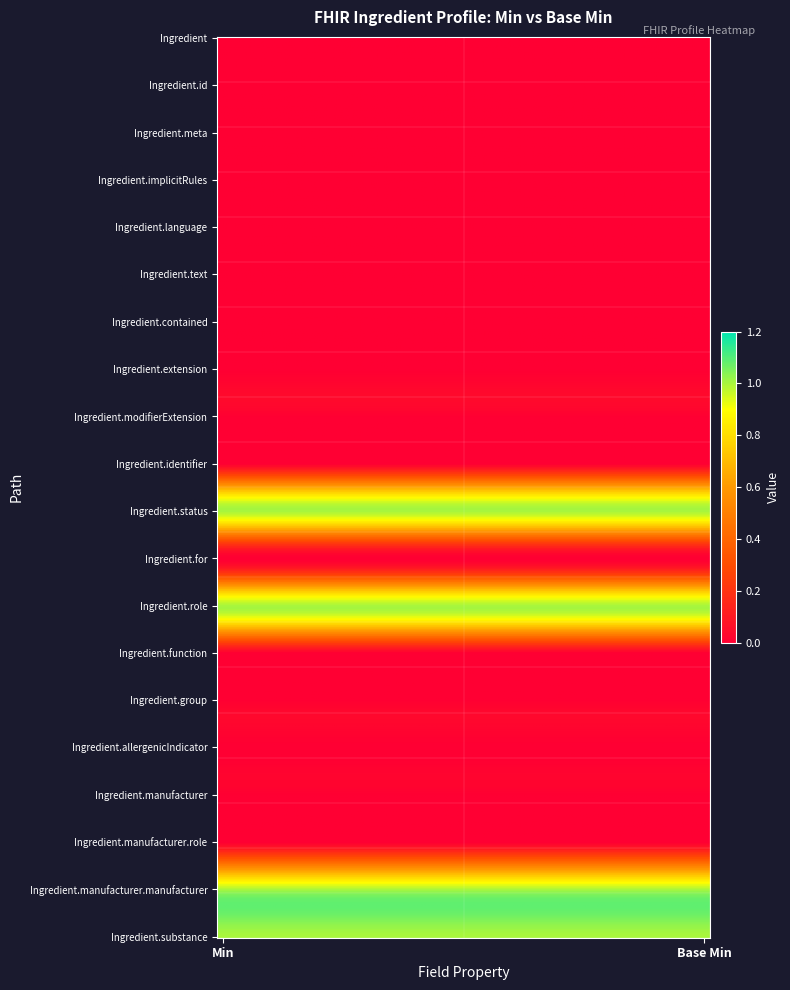

List the series in order of their peak value, highest first.

Ingredient.status, Ingredient.role, Ingredient.manufacturer.manufacturer, Ingredient.substance, Ingredient, Ingredient.id, Ingredient.meta, Ingredient.implicitRules, Ingredient.language, Ingredient.text, Ingredient.contained, Ingredient.extension, Ingredient.modifierExtension, Ingredient.identifier, Ingredient.for, Ingredient.function, Ingredient.group, Ingredient.allergenicIndicator, Ingredient.manufacturer, Ingredient.manufacturer.role